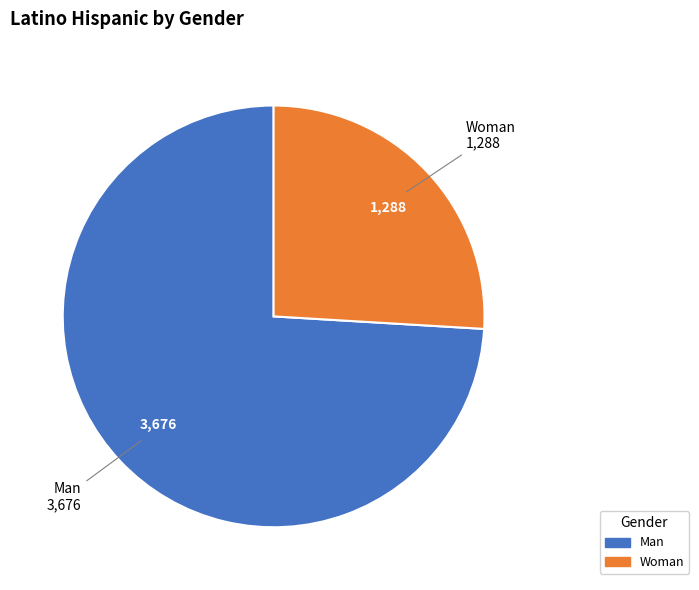

Does any single category account for the majority?

Yes